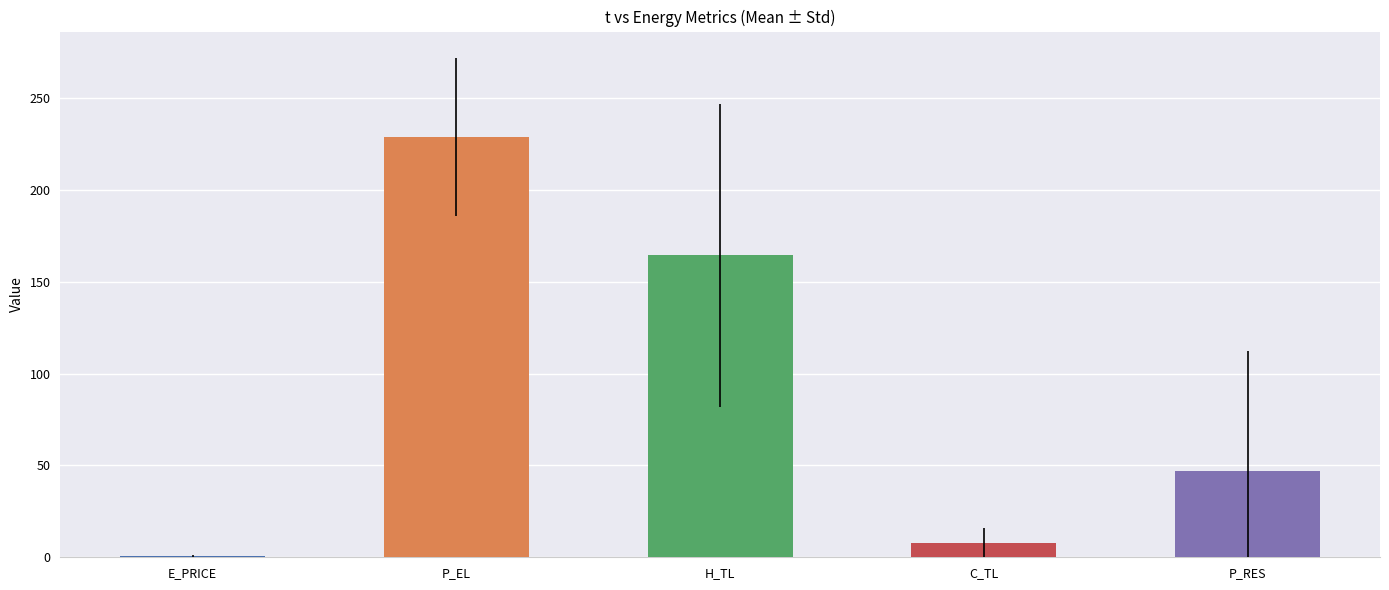

Which series has the largest range (max minus min)?

H_TL